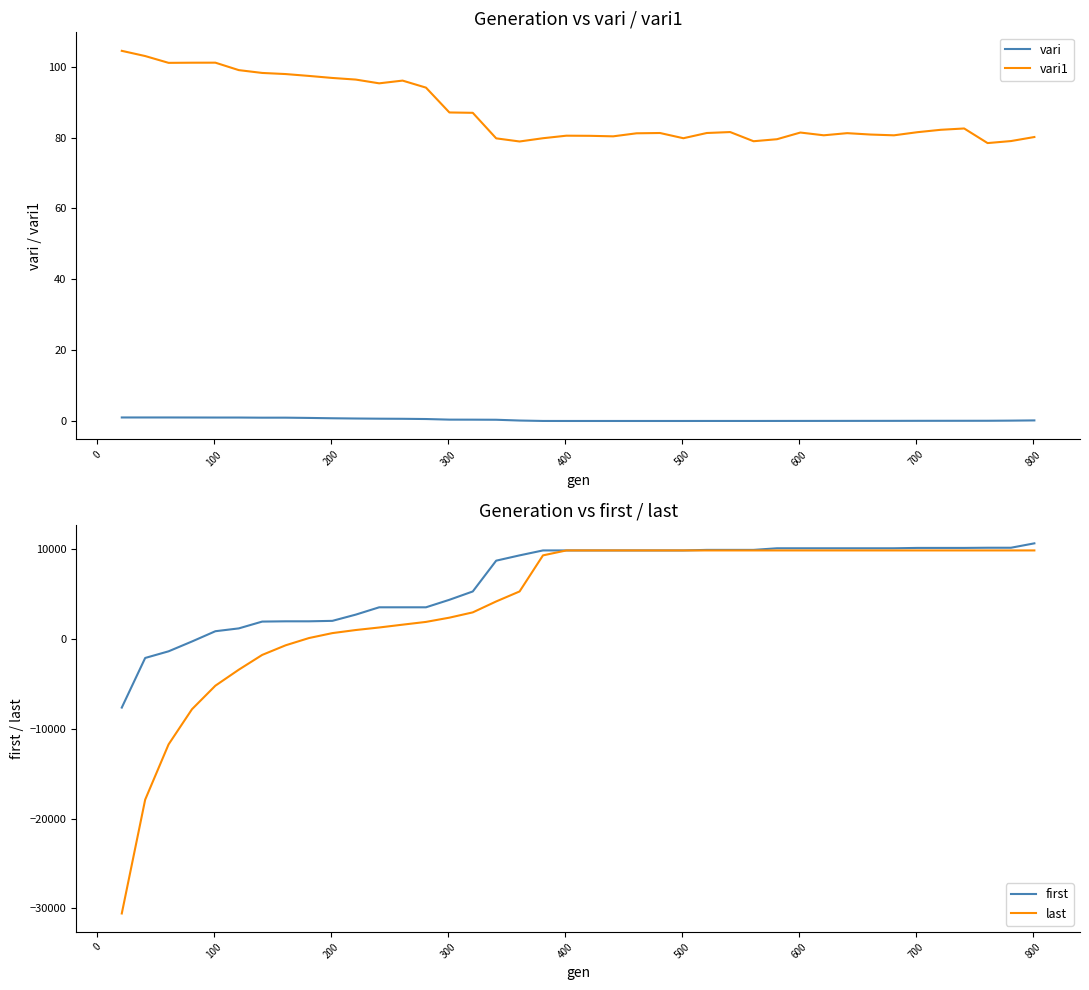

What is the minimum value for first?

-7637